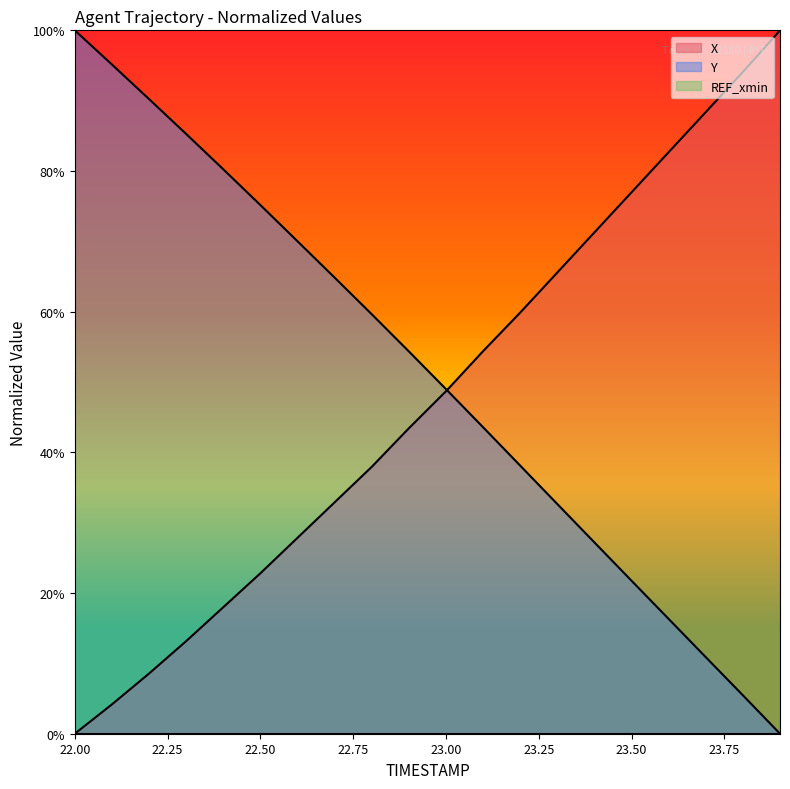

What is the total value across all series at 22.00?

100.0